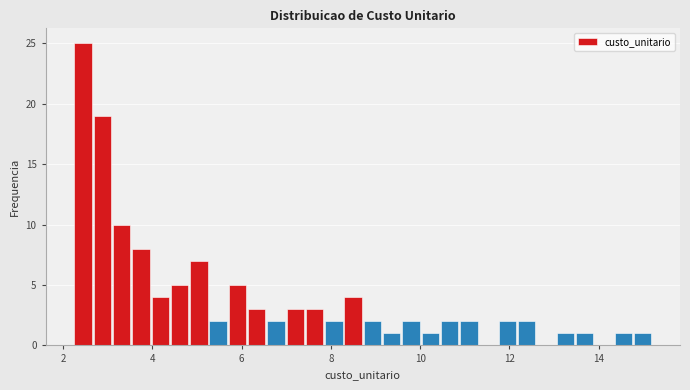

Read against the x-axis, roughly where is the centre of the tallest bar?

2.4